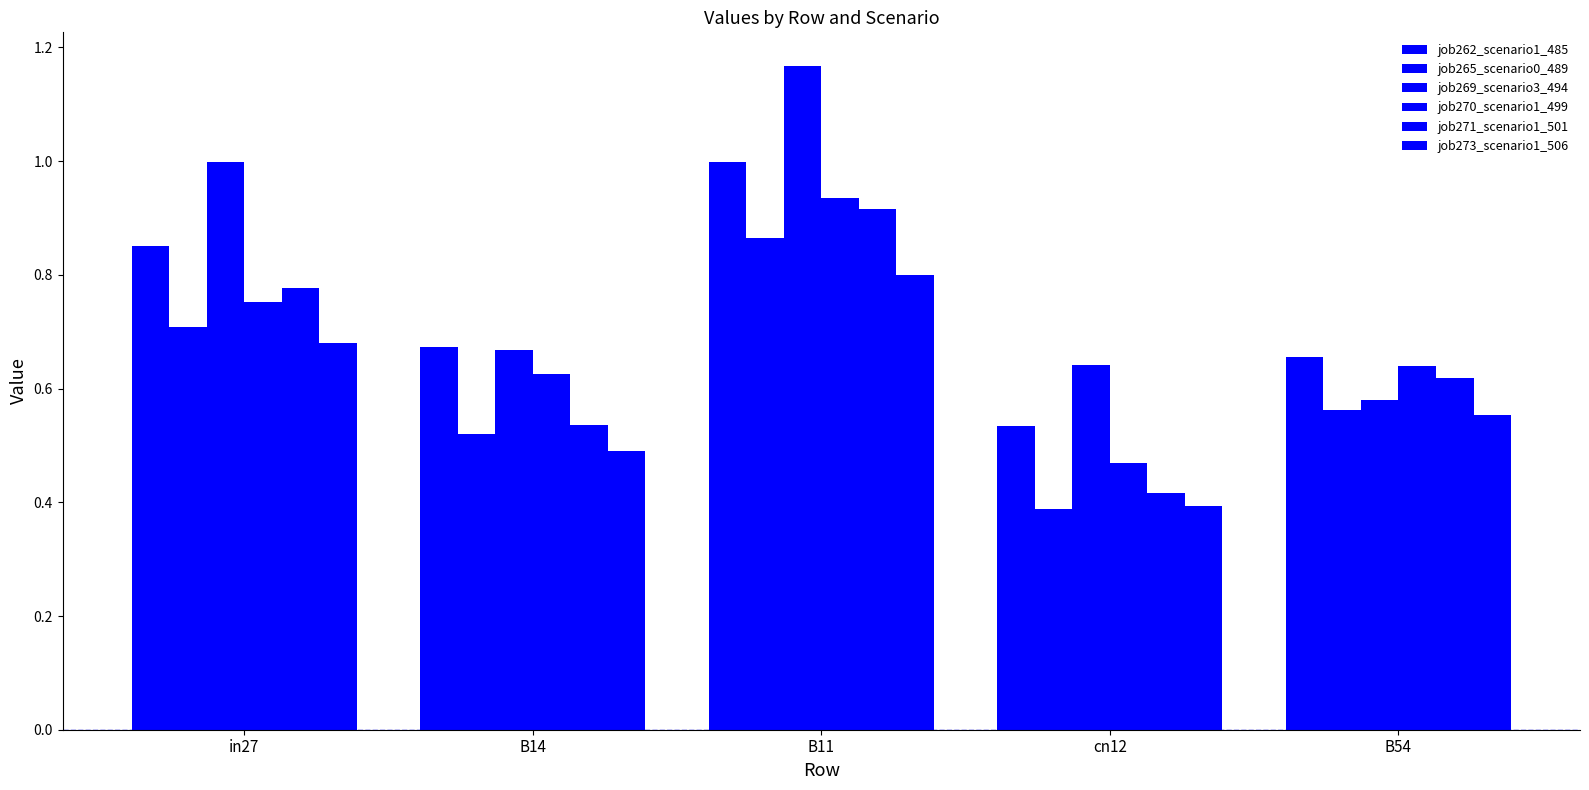

What is the label of the 4th bar from the left?

cn12